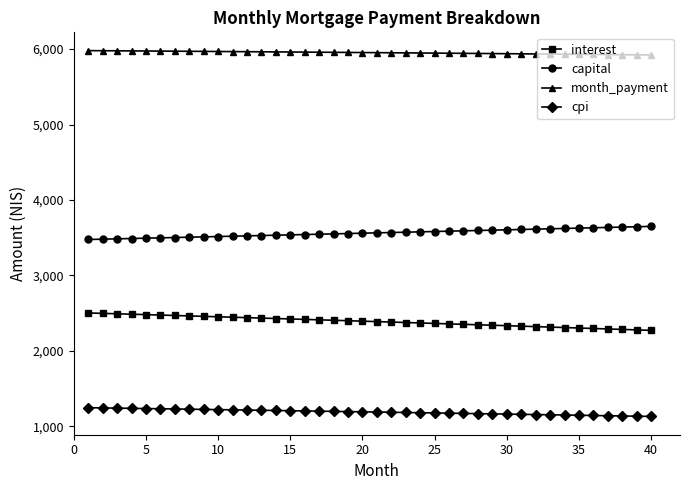

Rank the series by their average value, from highest to lowest.

month_payment, capital, interest, cpi